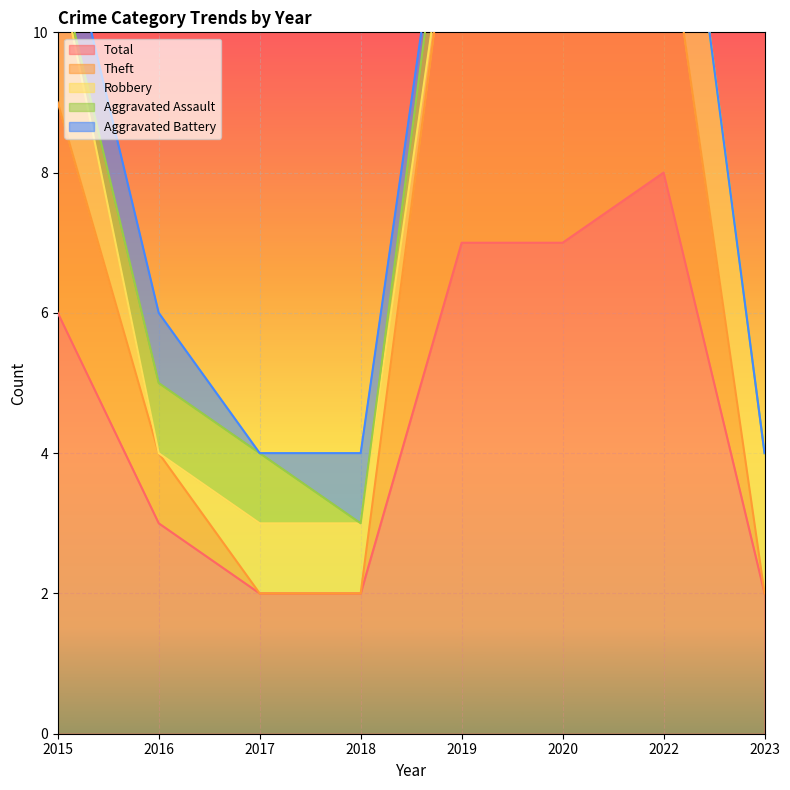

What are all the series names shown in the legend?

Total, Theft, Robbery, Aggravated Assault, Aggravated Battery